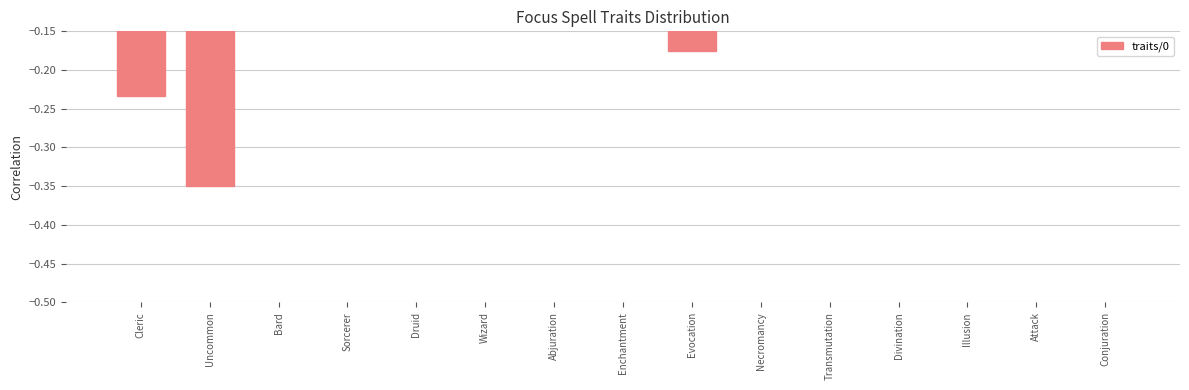

What is the difference between the second highest and second lowest values?

0.2